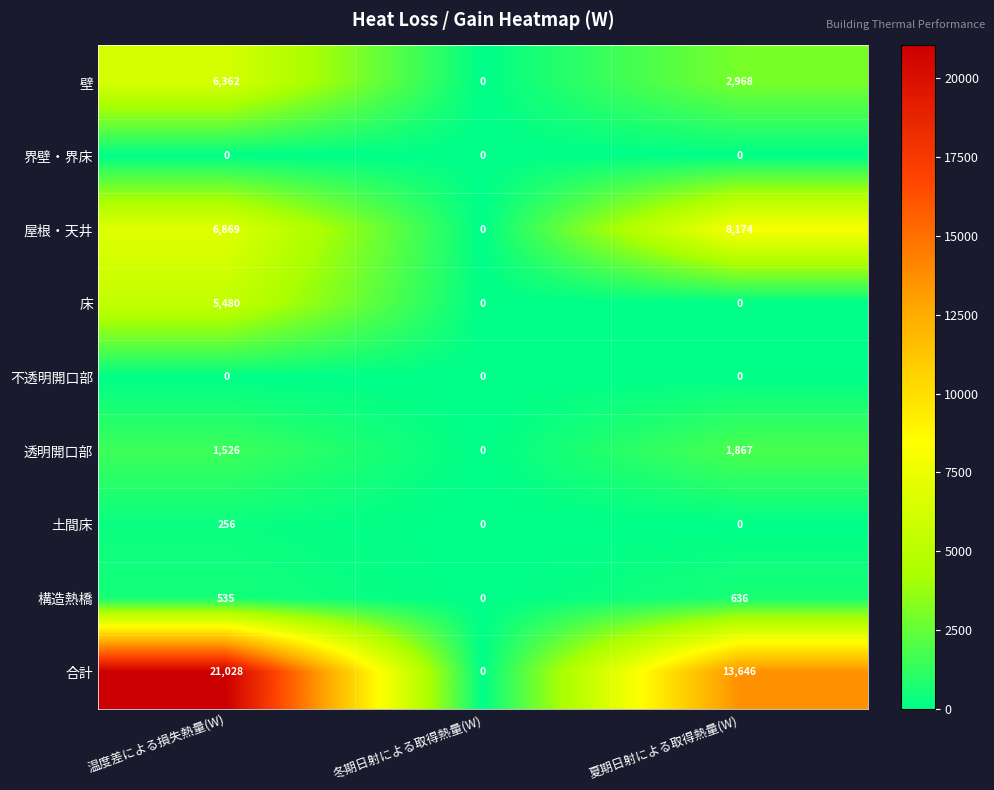

At how many categories does at least one series exceed 12673?

2